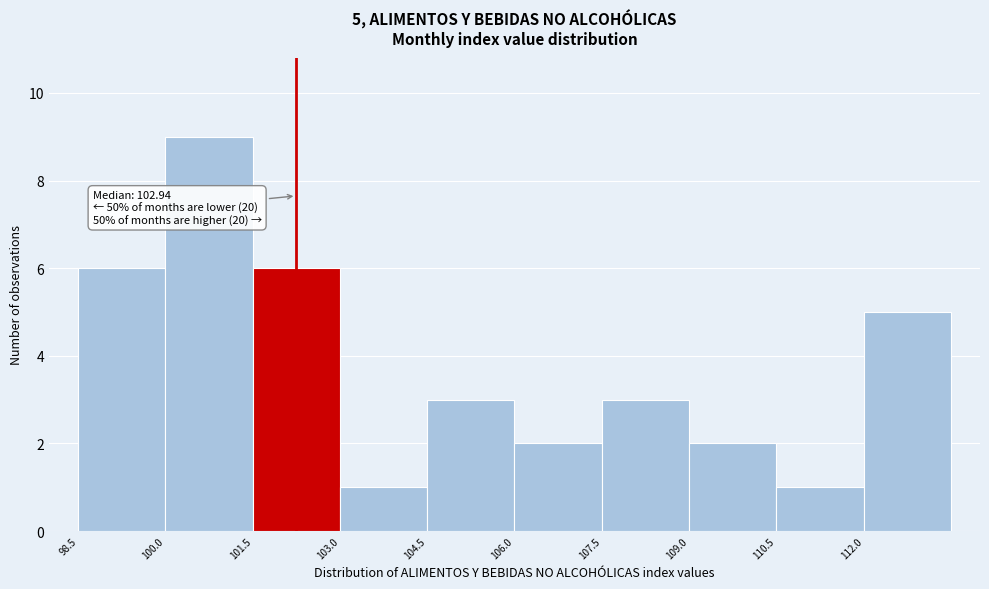

Over which range of the x-axis is the bar tallest?

100.0 to 101.5